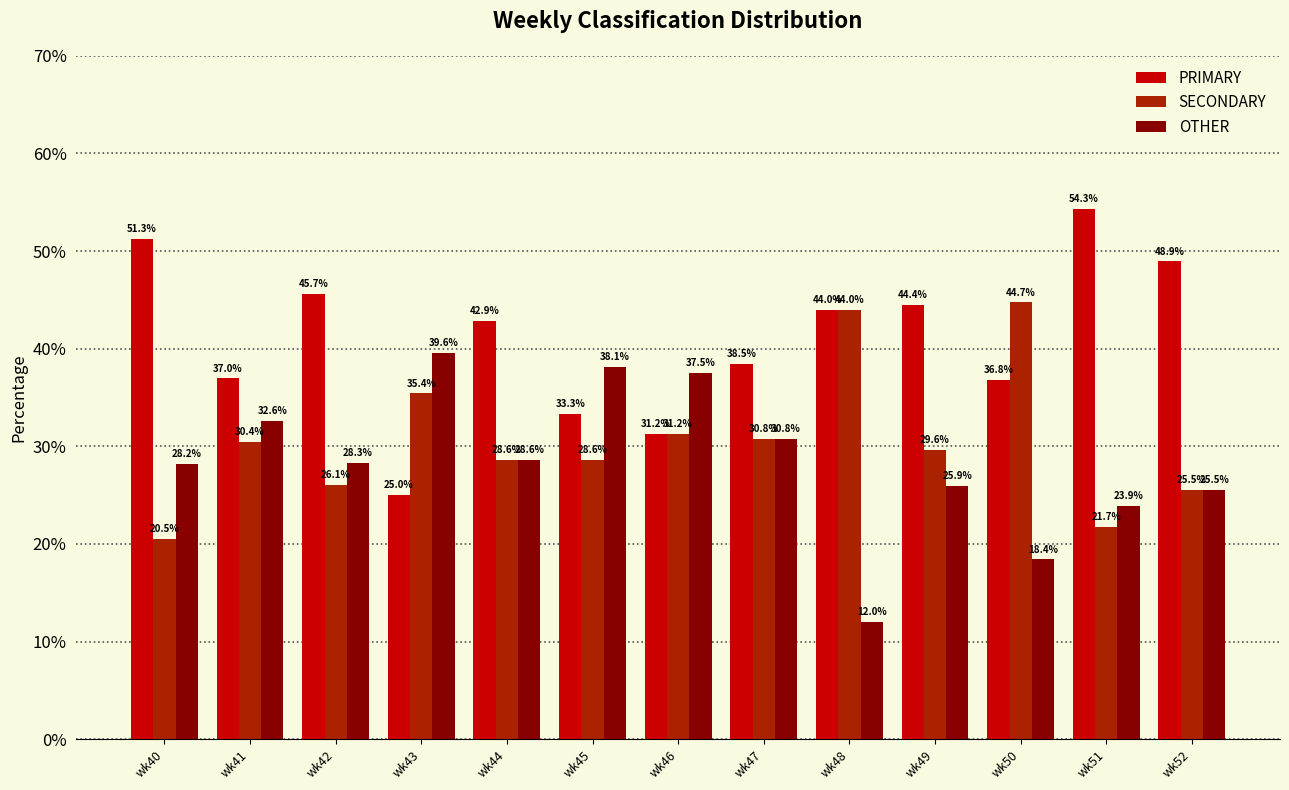

What is the greatest value displayed?

54.3